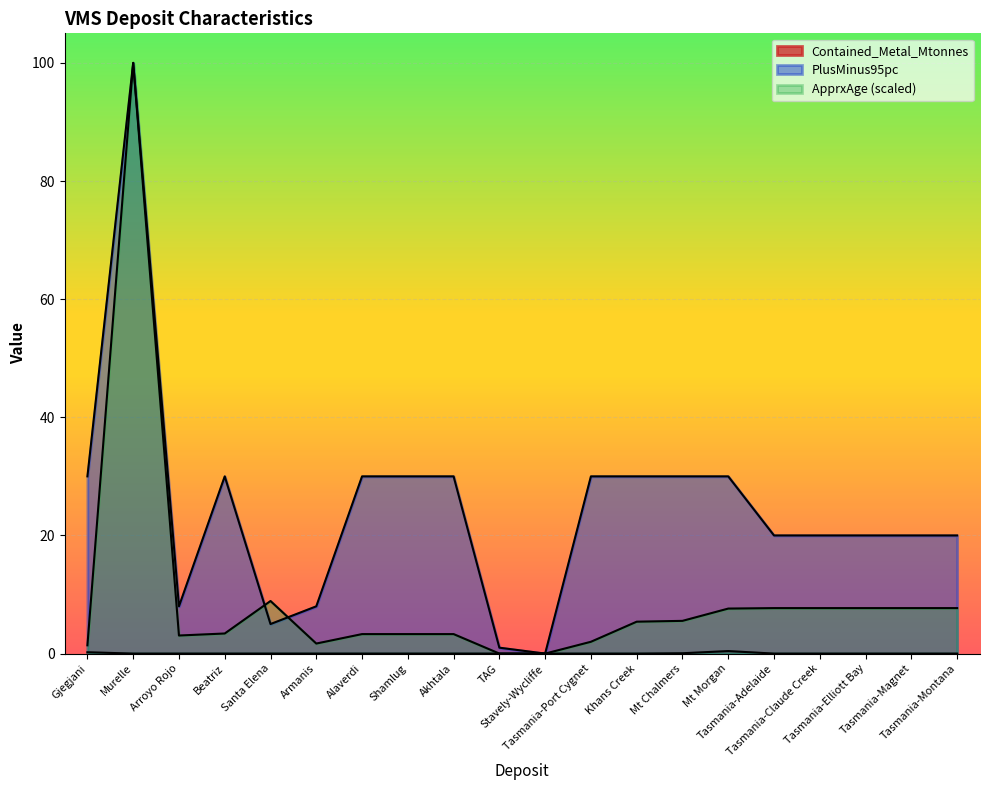

True or false: ApprxAge and Contained_Metal_Mtonnes cross at least once.

False